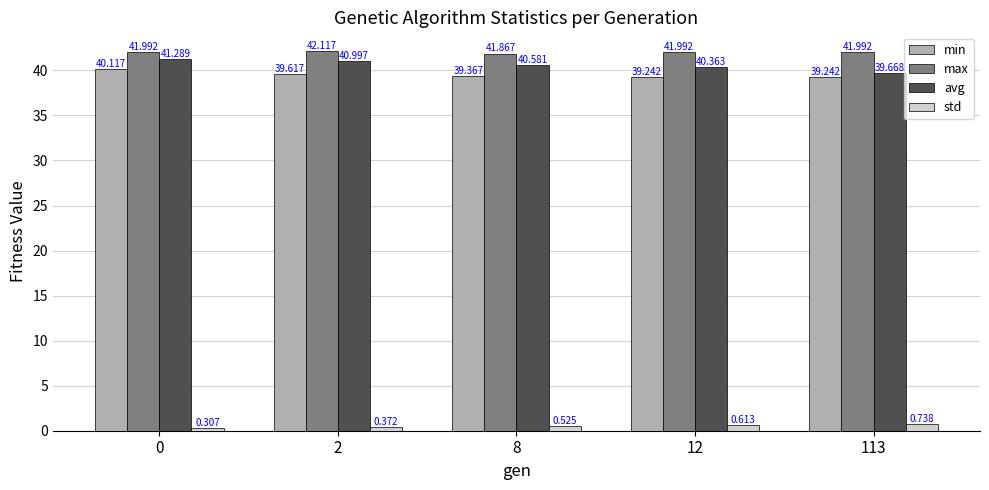

What is the value of the min bar at the 3rd from the left?

39.4